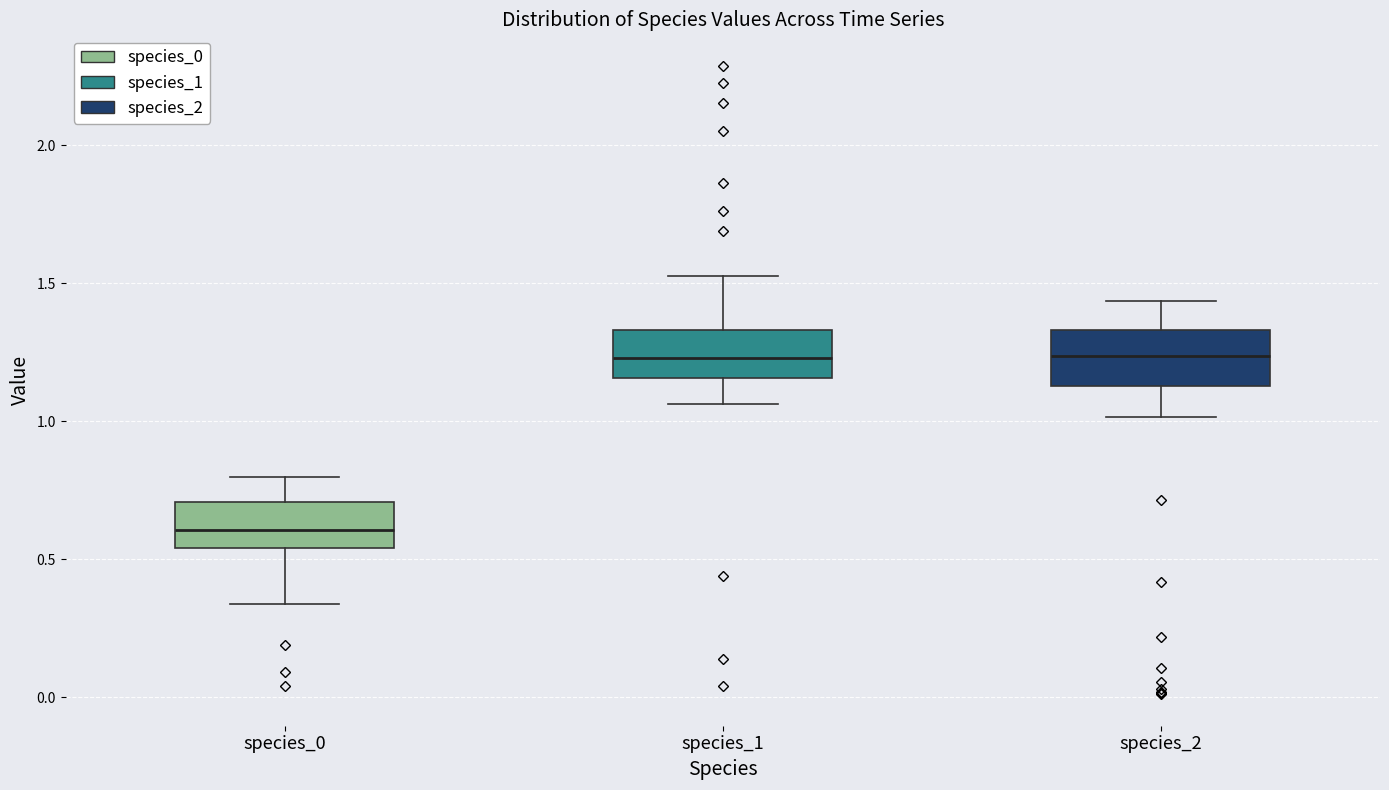

Reading left to right, transcribe this box plot: for each box, give where its median line is, the range the box spans, and where its two whiskers end, as read against the y-axis. The values are not printed on the chart, so give them approximately, as read against the axis.

species_0: median 0.60, box 0.55 to 0.70, whiskers 0.35 to 0.80
species_1: median 1.25, box 1.15 to 1.35, whiskers 1.05 to 1.55
species_2: median 1.25, box 1.15 to 1.35, whiskers 1.00 to 1.45